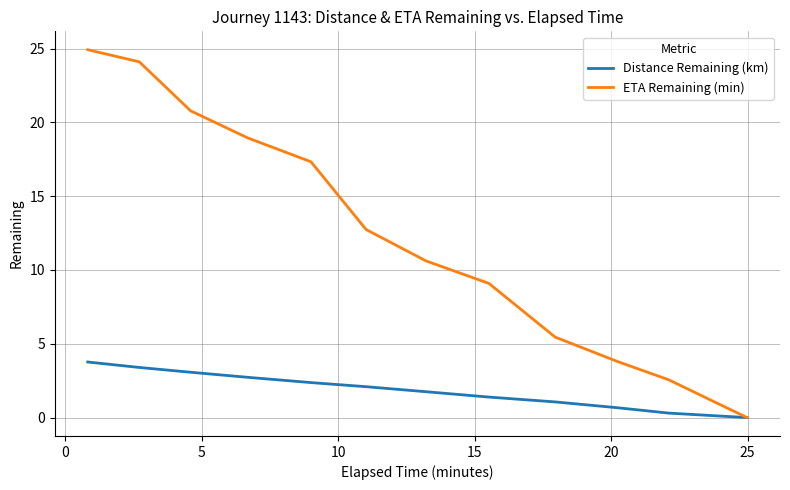

Which series has the largest range (max minus min)?

ETA Remaining (min)